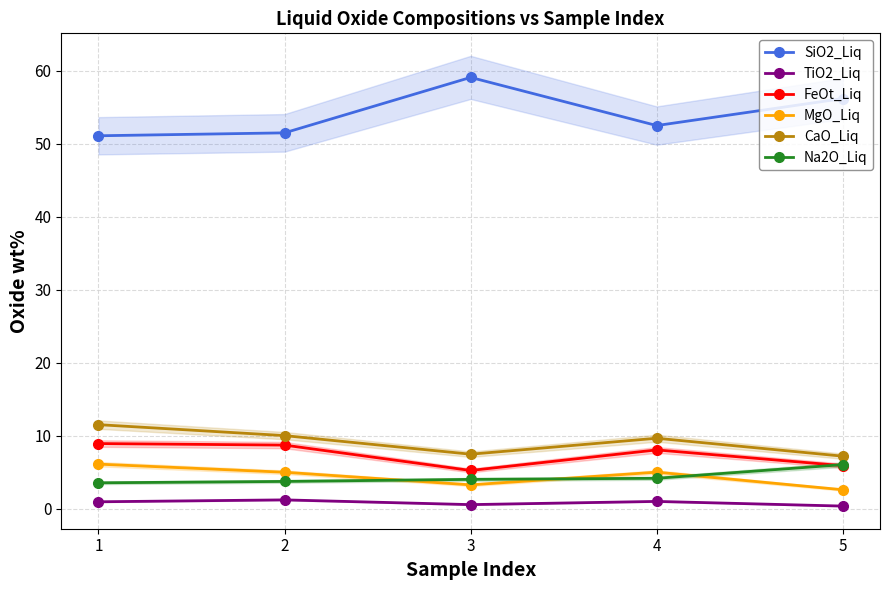

List the series in order of their peak value, lowest first.

TiO2_Liq, Na2O_Liq, MgO_Liq, FeOt_Liq, CaO_Liq, SiO2_Liq